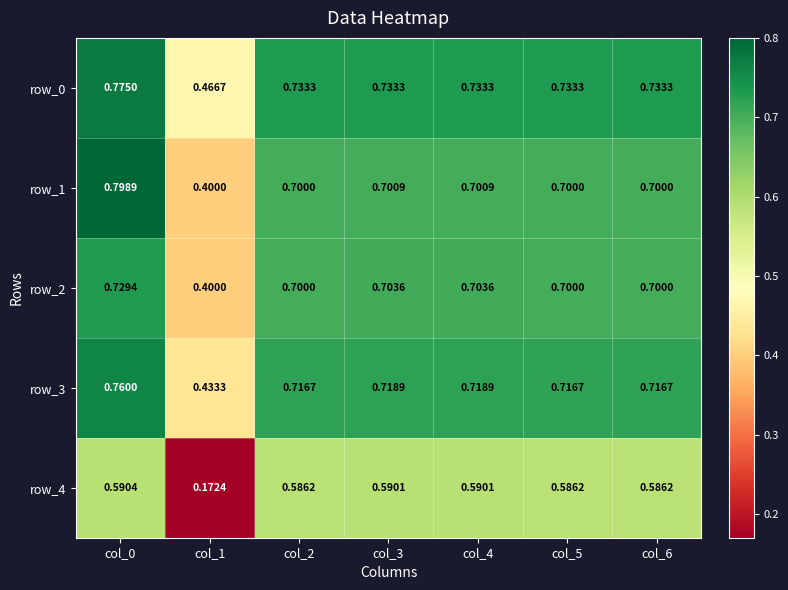

How many data points does each series have?

7